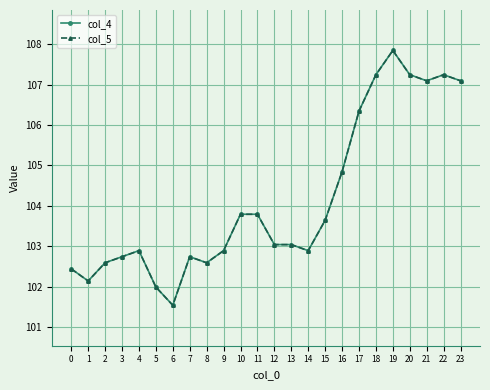

How many values in the col_4 series exceed 103?

13